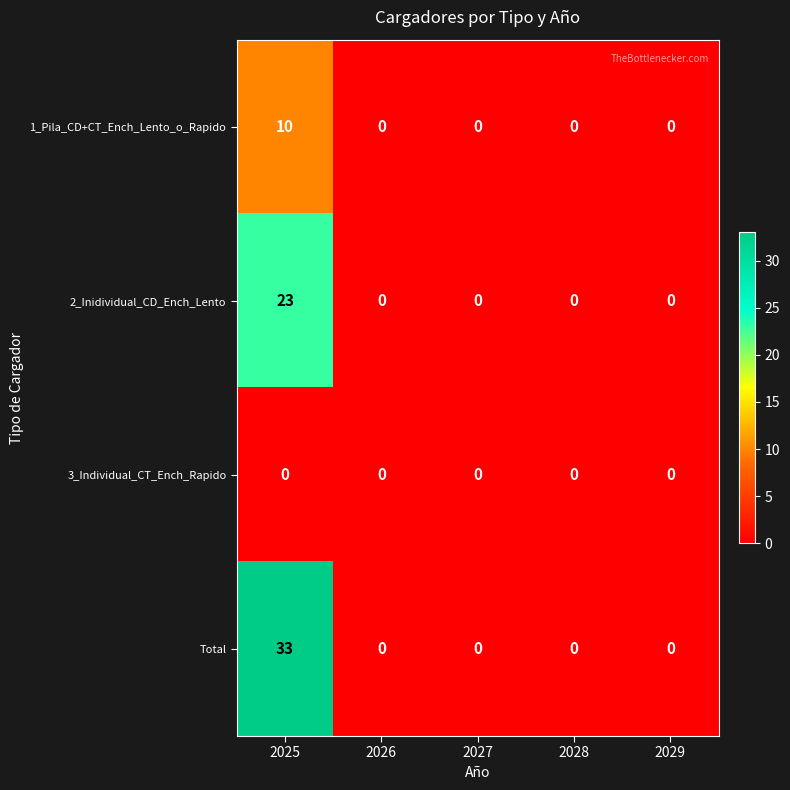

True or false: 1_Pila_CD+CT_Ench_Lento_o_Rapido has a value of 4 at 2028.

False